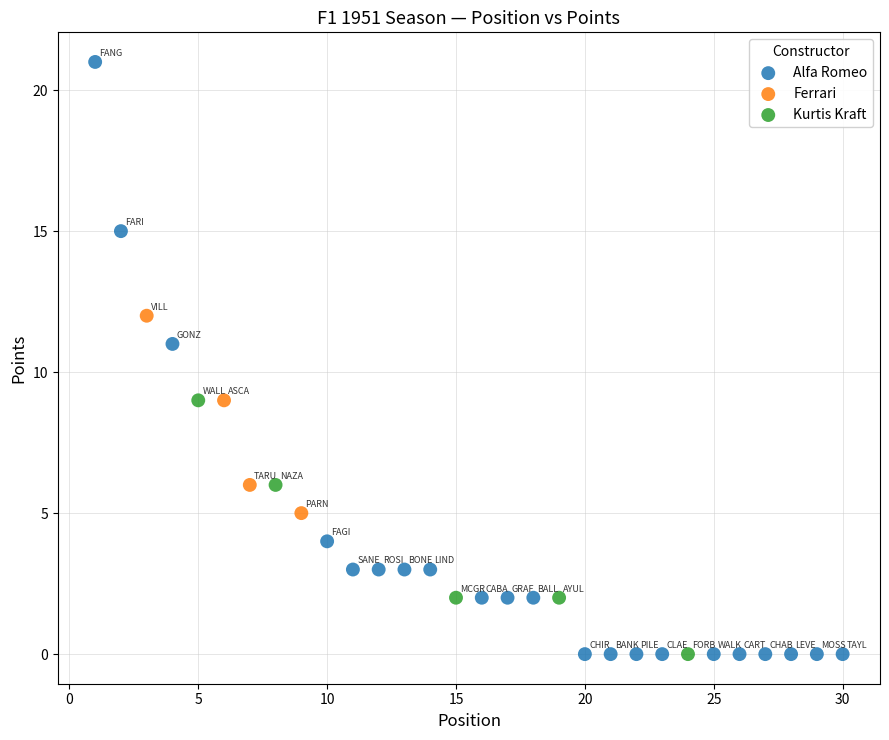

Which series has the widest spread of Y values?

Alfa Romeo